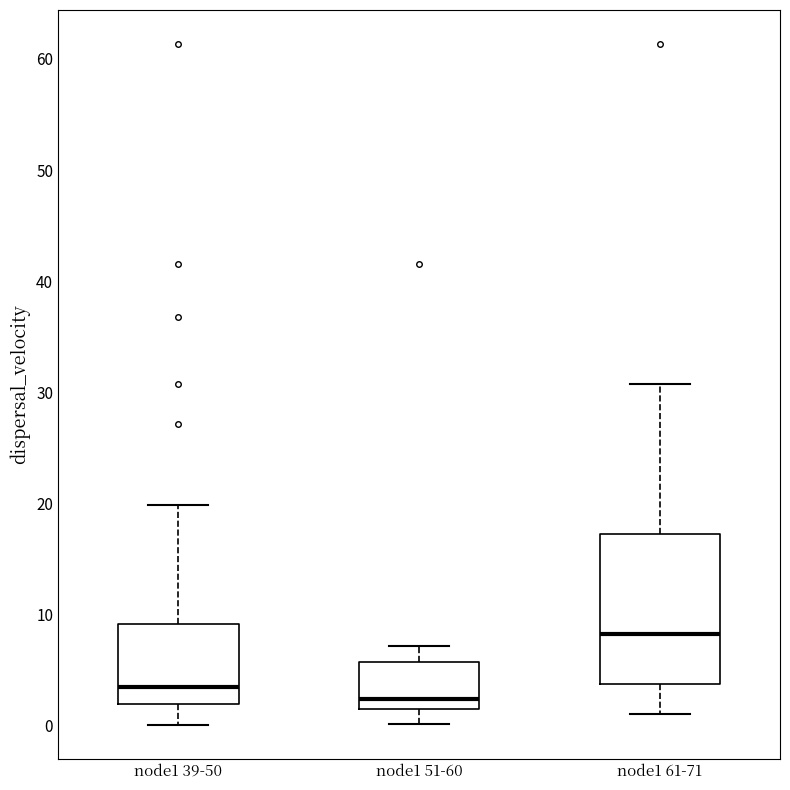

Which box is the tallest, from its lower edge to its upper edge?

node1 61-71